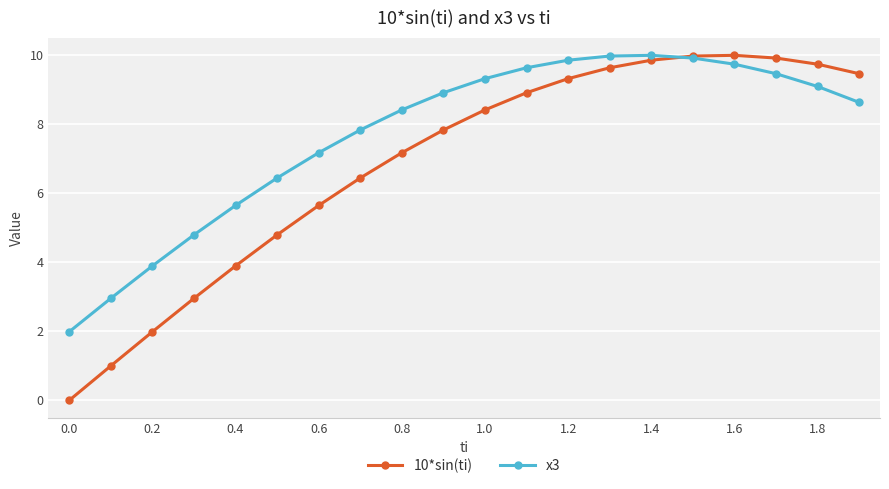

What is the difference between the maximum and minimum values in the 10*sin(ti) series?

10.0